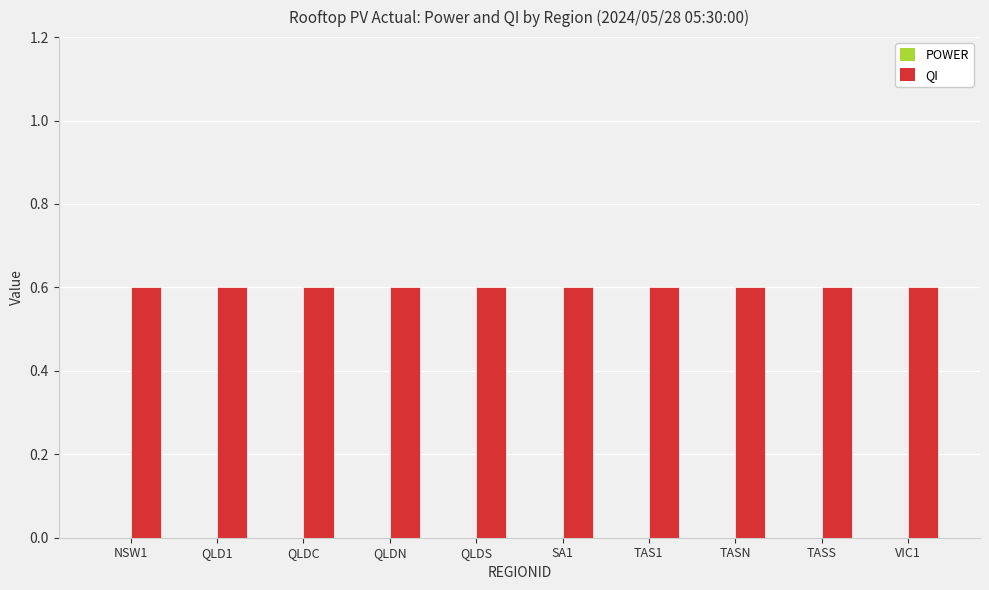

At which category does the chart reach its peak across all series?

NSW1